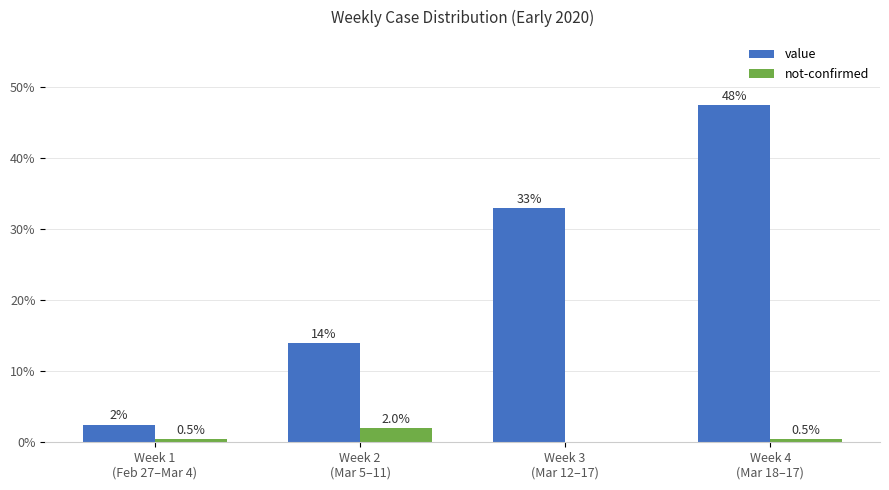

Which series has the largest total across all categories?

value